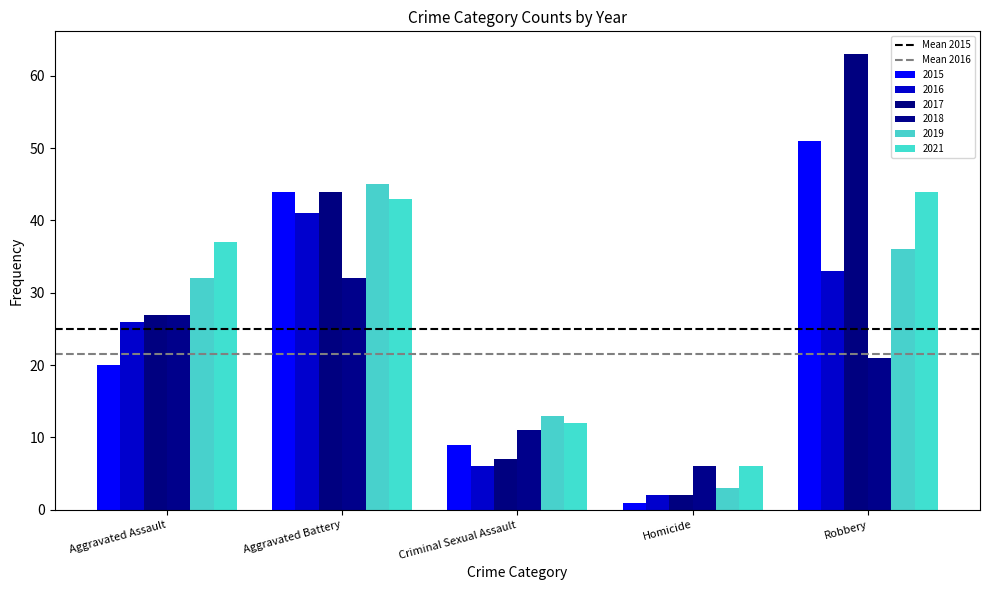

How many groups of bars are there?

5